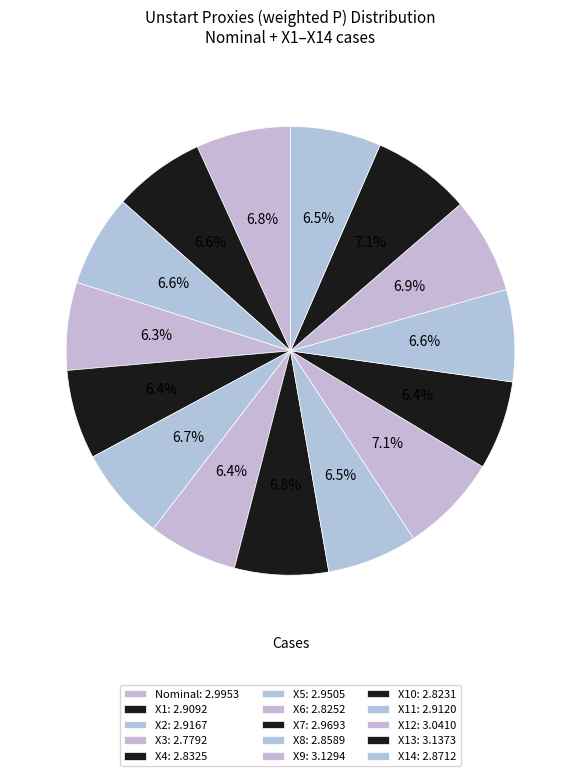

Count the number of slices in the pie.

15